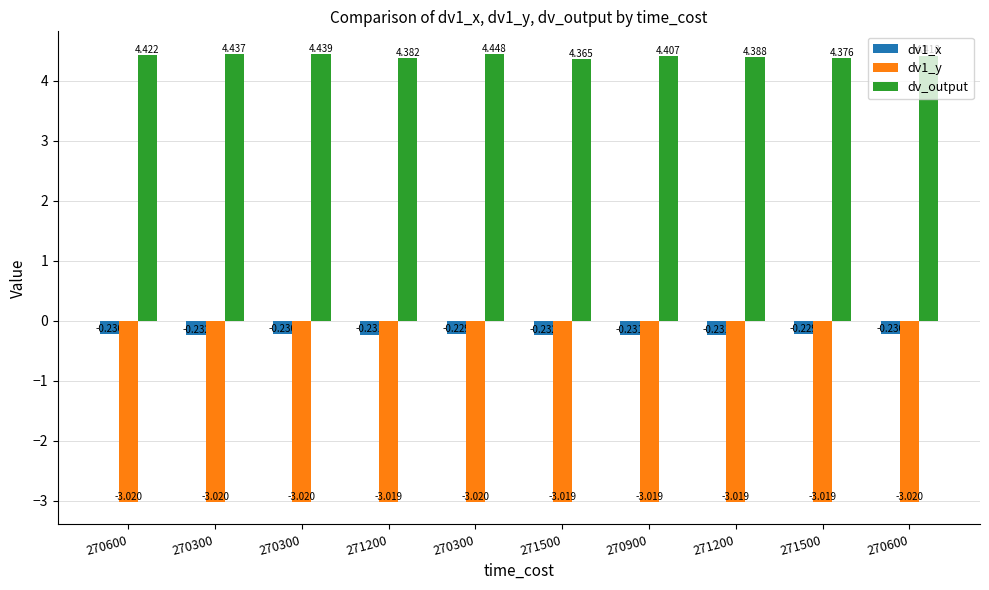

What is the value of the dv_output bar at the 2nd from the left?

4.4